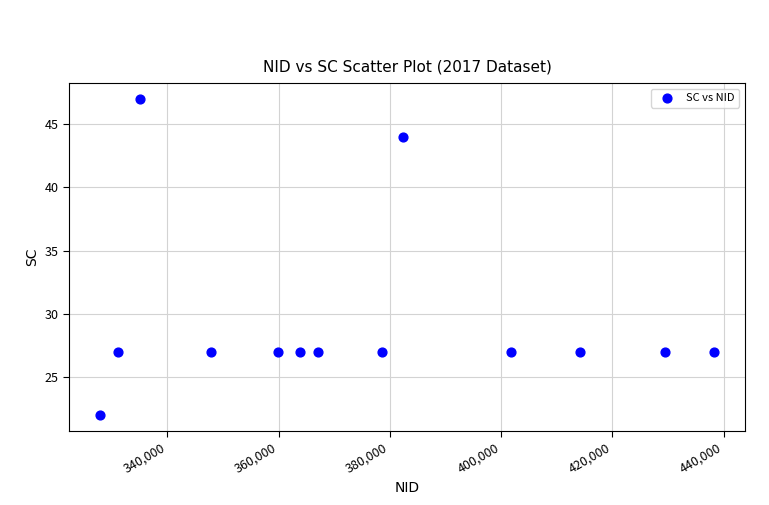

What is the range of X values (max minus min)?

110440